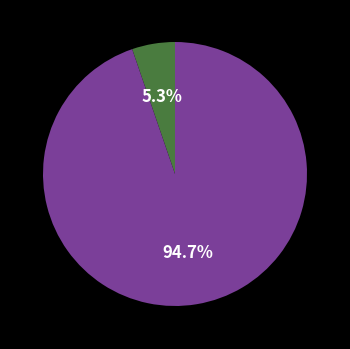

Does any single category account for the majority?

Yes